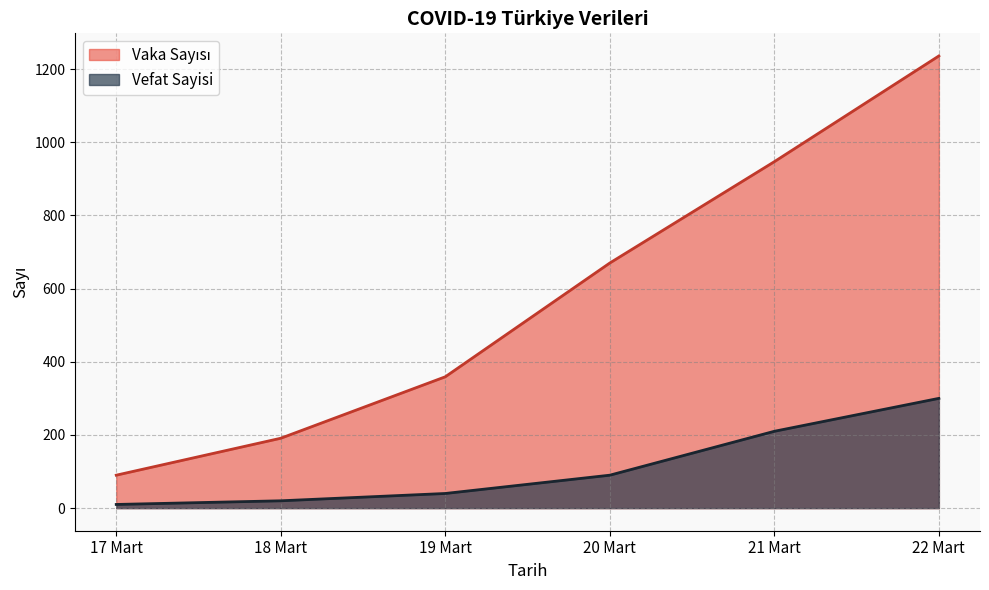

Rank the series by their average value, from lowest to highest.

Vefat Sayisi, Vaka Sayısı